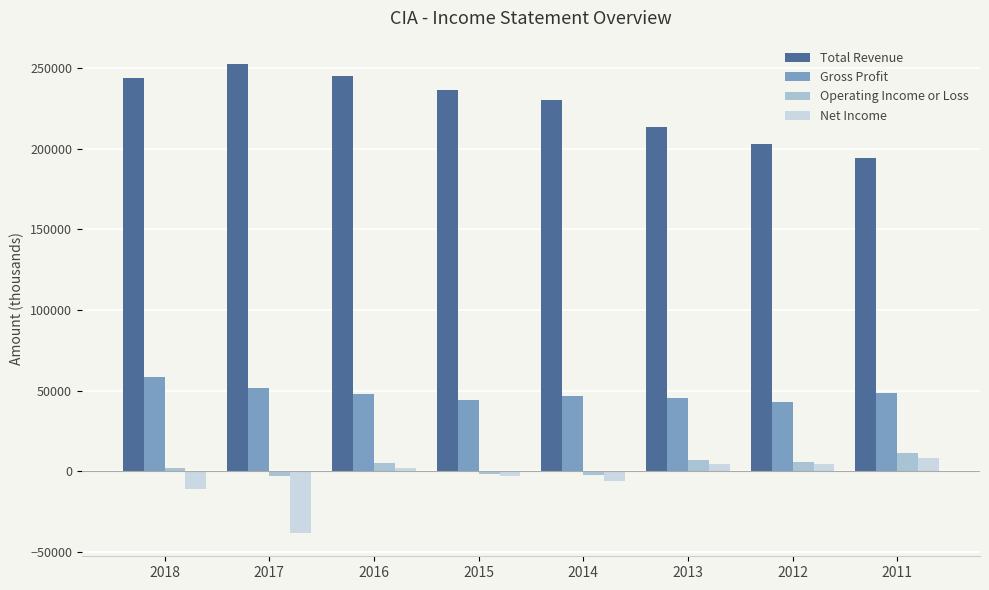

How many bars are there in total?

32